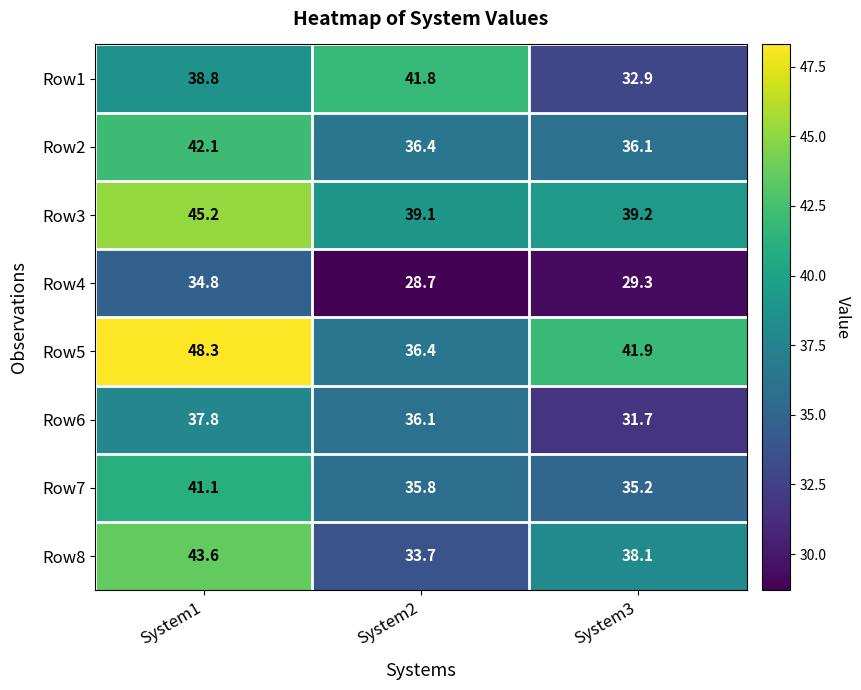

What is the minimum value shown in the chart?

28.7